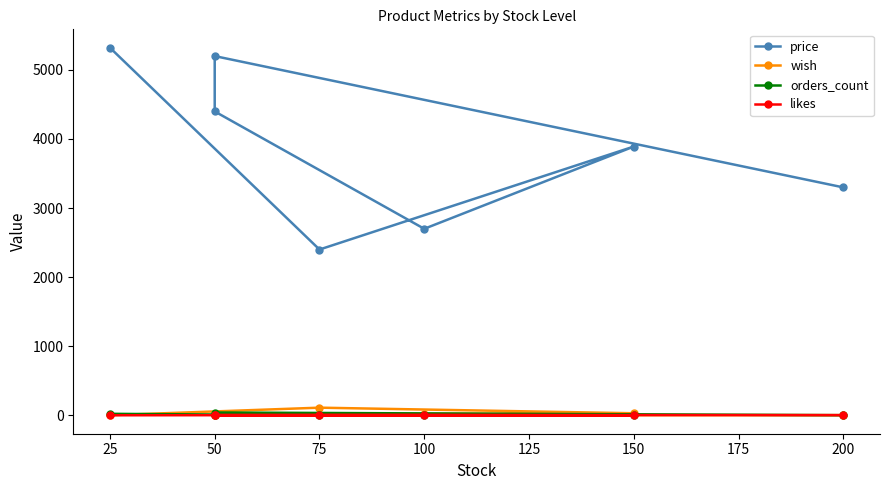

True or false: likes has more than 0 points higher than both neighbors.

True